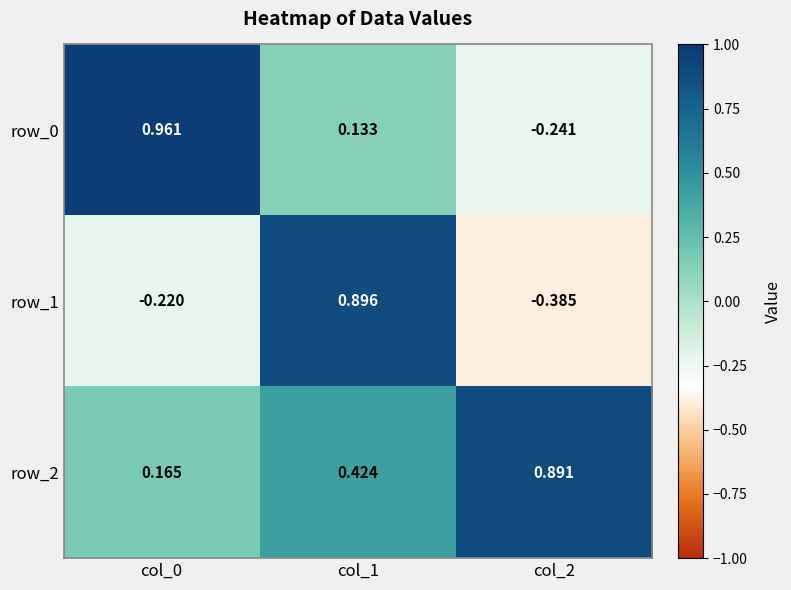

At how many categories does at least one series exceed 0?

3